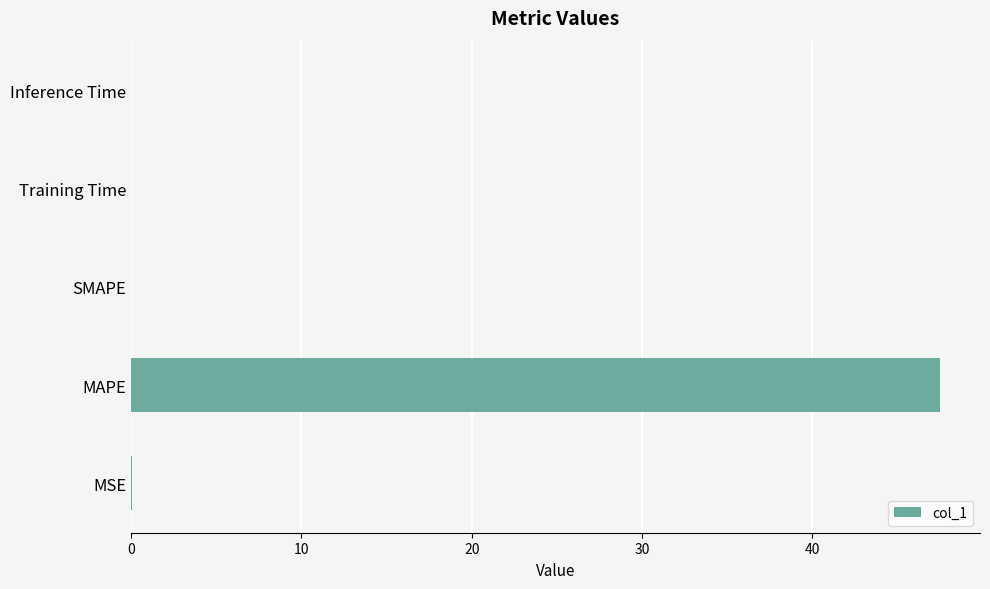

The value at Inference Time is 0.0. True or false?

True